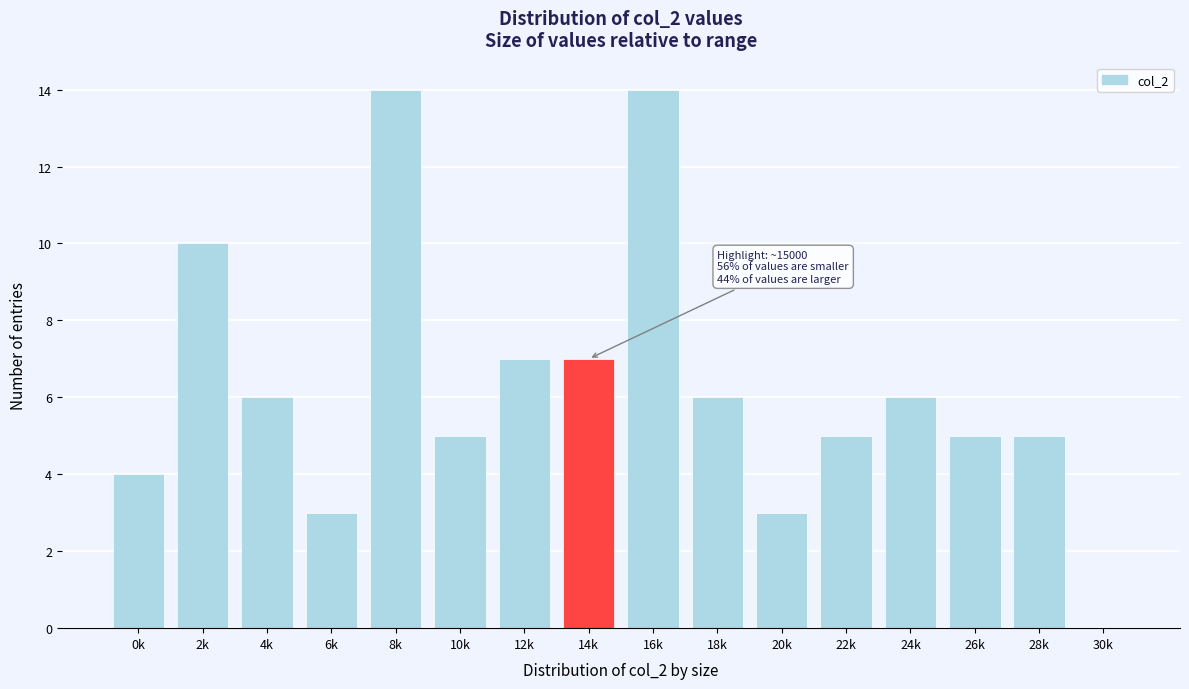

Reading right to left, list all the values displayed in this chart.

30k=0	28k=5	26k=5	24k=6	22k=5	20k=3	18k=6	16k=14	14k=7	12k=7	10k=5	8k=14	6k=3	4k=6	2k=10	0k=4